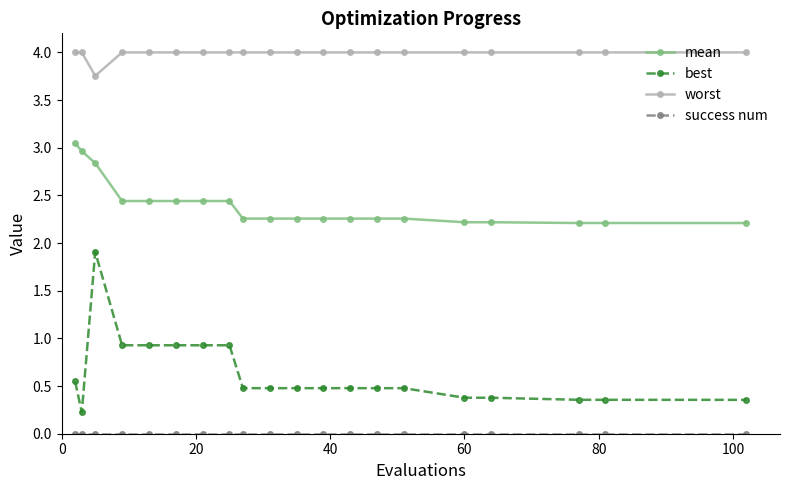

What is the maximum value shown in the chart?

4.0